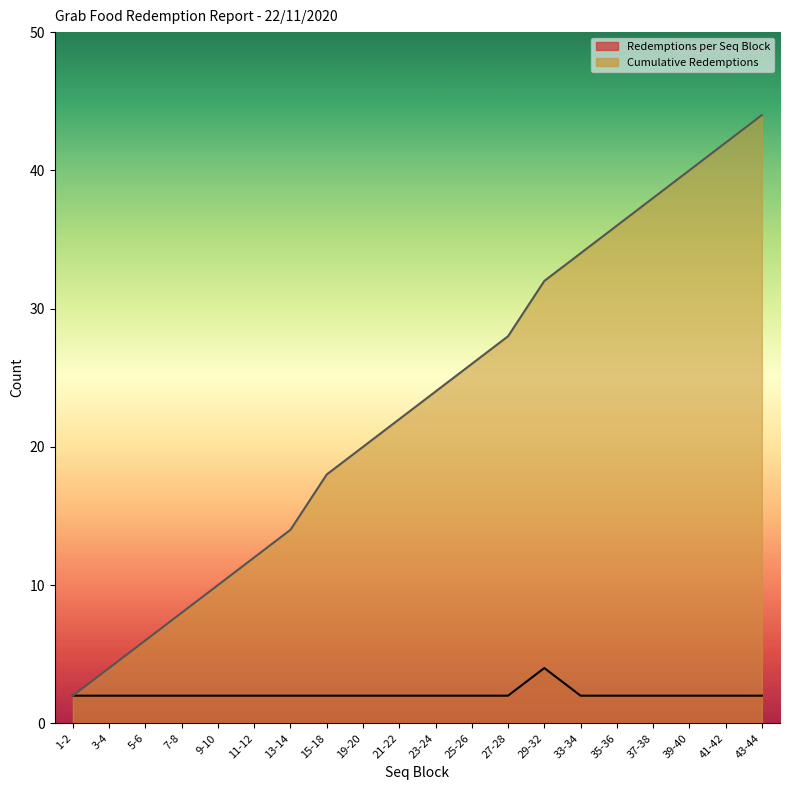

Read the Redemptions per Seq Block value at 29-32.

4